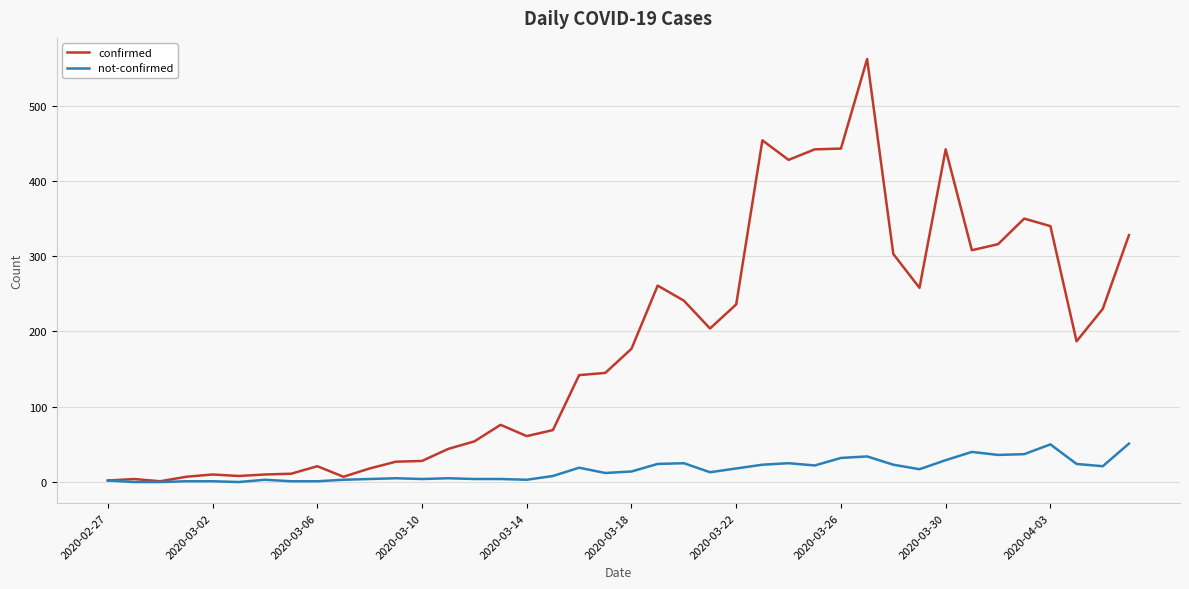

What is the greatest value displayed?

562